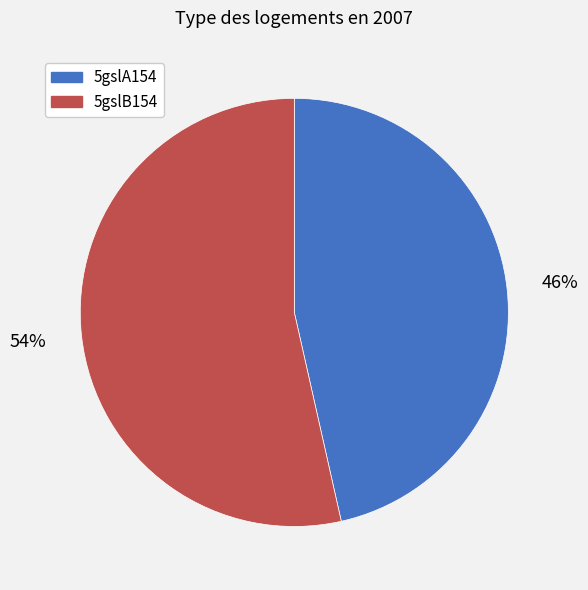

To the nearest percent, what percentage of the pie is 5gslB154?

54%